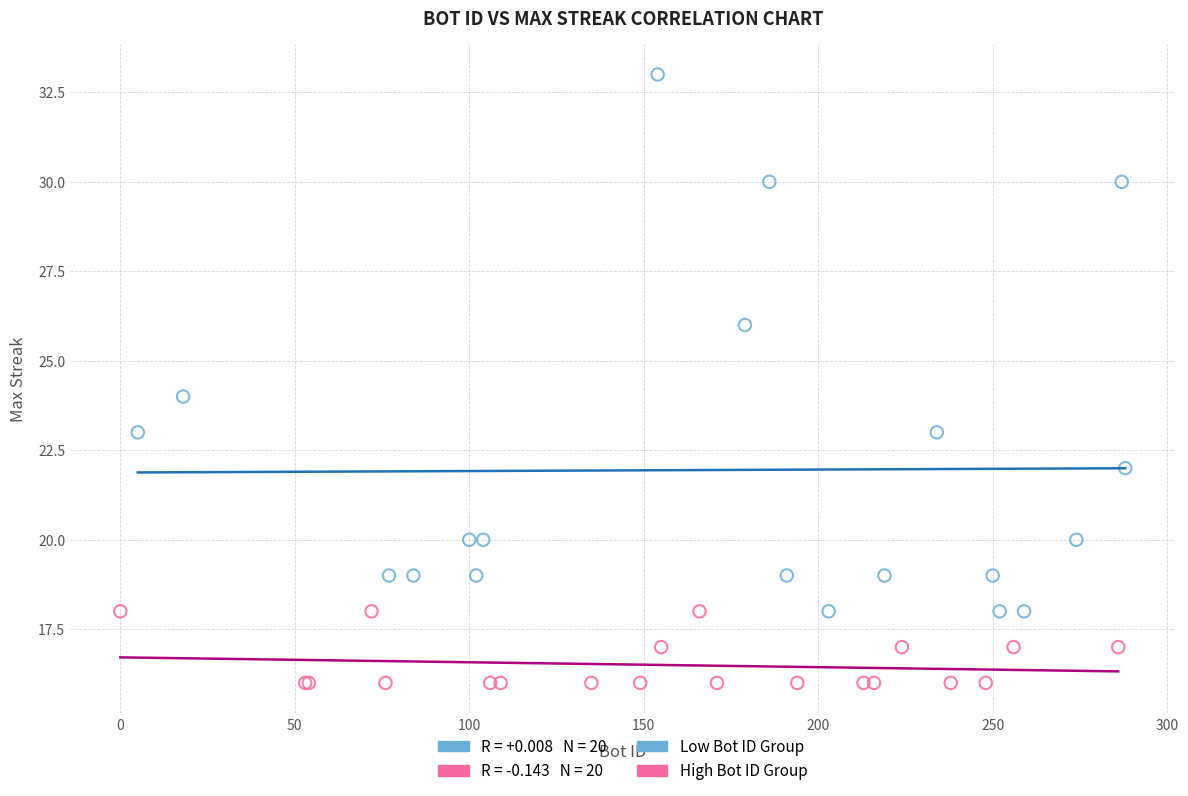

Which series contains the highest Y value?

Low Bot ID Group